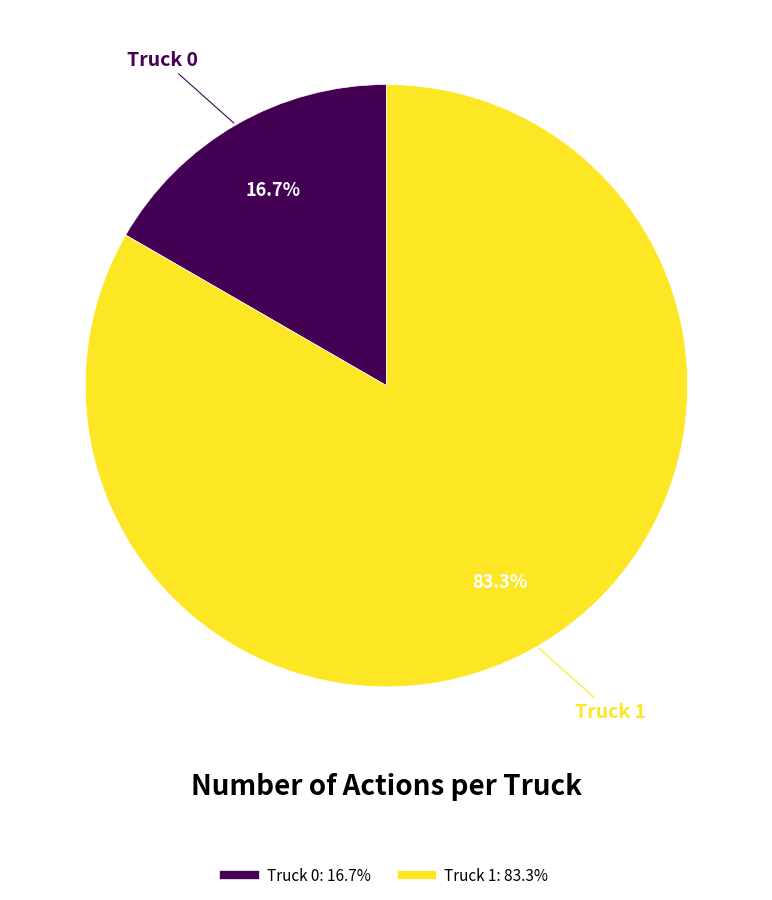

Which category accounts for the majority?

Truck 1